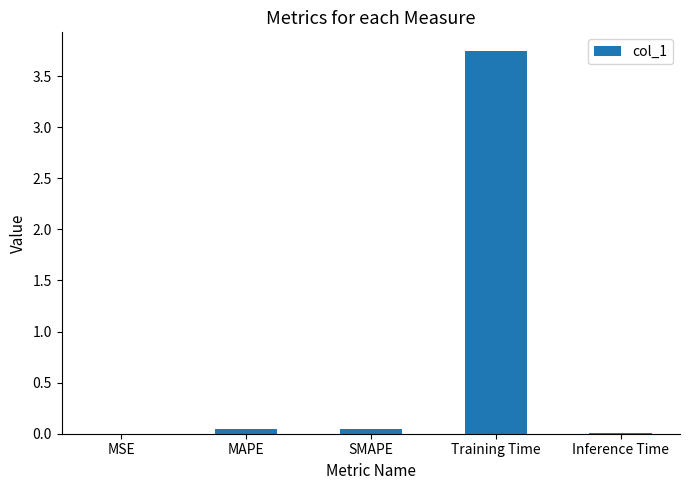

The value at Inference Time is 0.0. True or false?

True